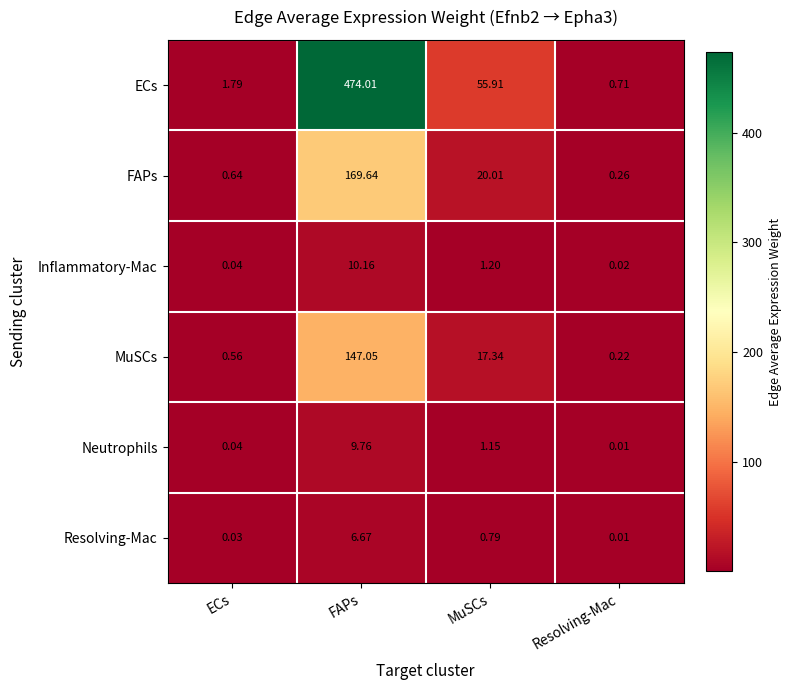

Which series has the largest range (max minus min)?

ECs